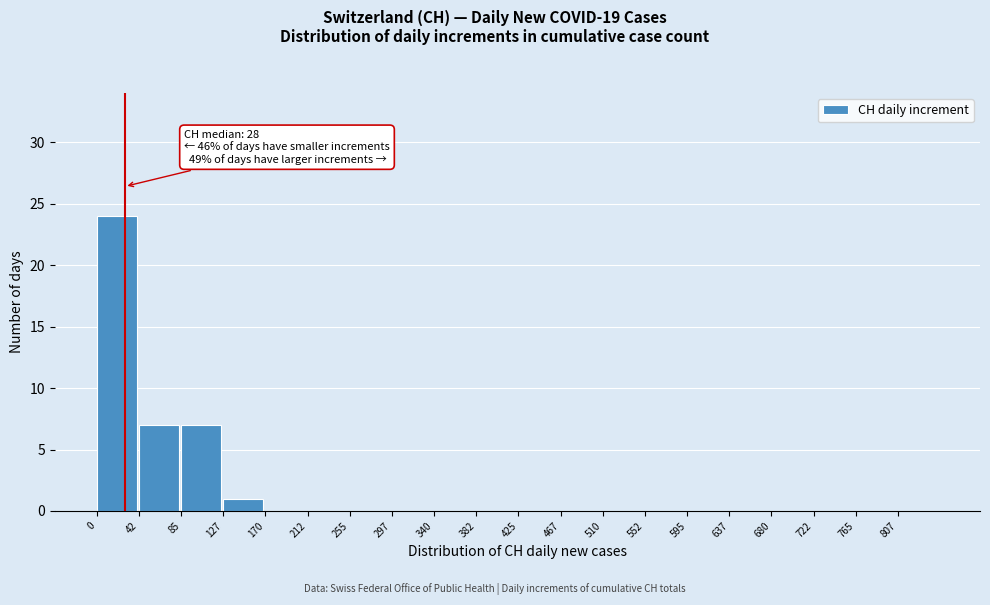

Which range on the x-axis has the tallest bar?

0.0 to 42.5